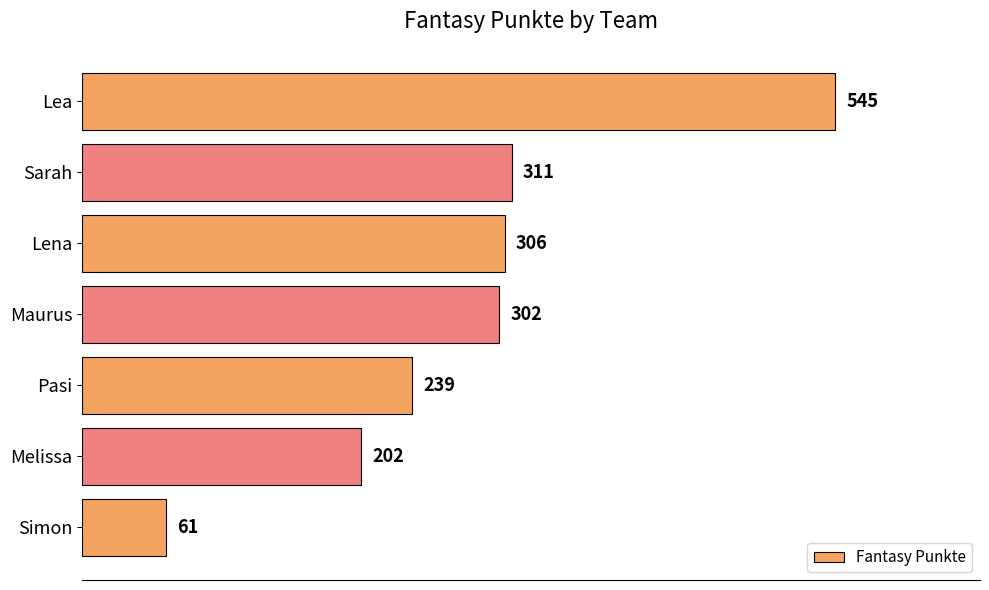

What is the label of the 3rd bar from the top?

Lena